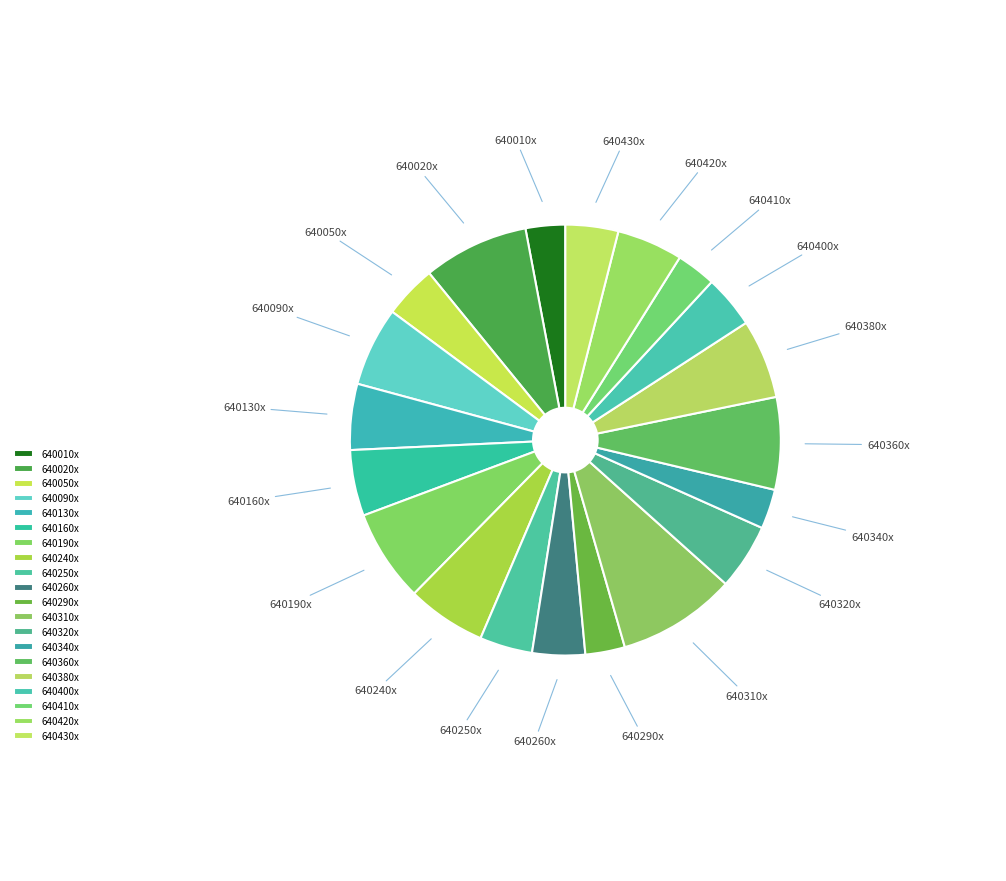

Which slice is the largest?

640310x